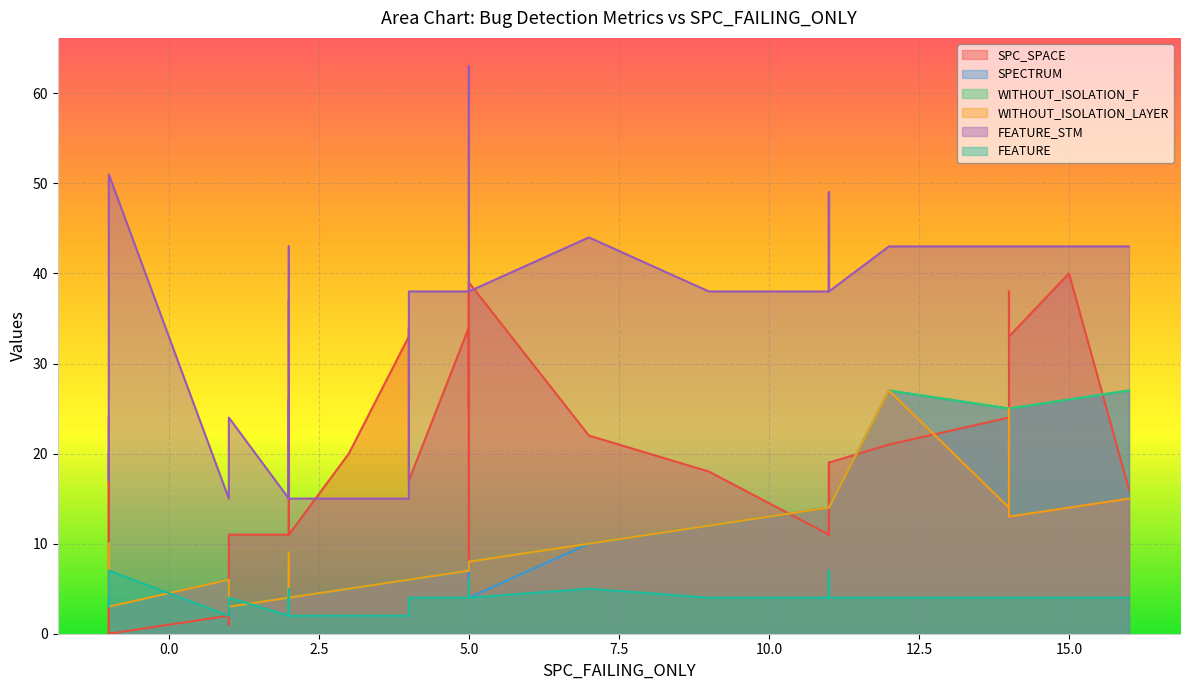

Reading left to right, transcribe all the data shown in this chart.

SPC_SPACE: 26	37	19	11	0	0	38	20	34	18	16	24	33	34	11	39	17	11	25	2	11	1	1	24	0	11	33	34	5	11	21	0	11	11	11	22	38	19	20	40
SPECTRUM: 9	4	14	14	6	10	8	3	7	12	27	25	25	6	14	4	6	4	8	6	3	3	3	4	3	14	6	8	7	5	27	10	14	4	14	10	25	14	5	26
WITHOUT_ISOLATION_F: 9	4	14	14	6	10	8	3	7	12	27	25	25	6	14	8	6	4	8	6	3	3	3	4	3	14	6	7	7	5	27	10	14	4	14	10	25	14	5	26
WITHOUT_ISOLATION_LAYER: 9	4	14	14	6	10	8	3	7	12	15	14	13	6	14	8	6	4	8	6	3	3	3	4	3	14	6	7	7	5	27	10	14	4	14	10	25	14	5	14
FEATURE_STM: 43	15	38	38	17	24	38	21	38	38	43	43	43	15	49	38	38	15	38	15	24	17	17	15	51	49	15	63	38	26	43	24	49	15	49	44	43	38	15	43
FEATURE: 4	2	4	4	3	4	4	3	4	4	4	4	4	2	7	4	4	2	4	2	4	3	3	2	7	7	2	6	4	5	4	4	7	2	7	5	4	4	2	4